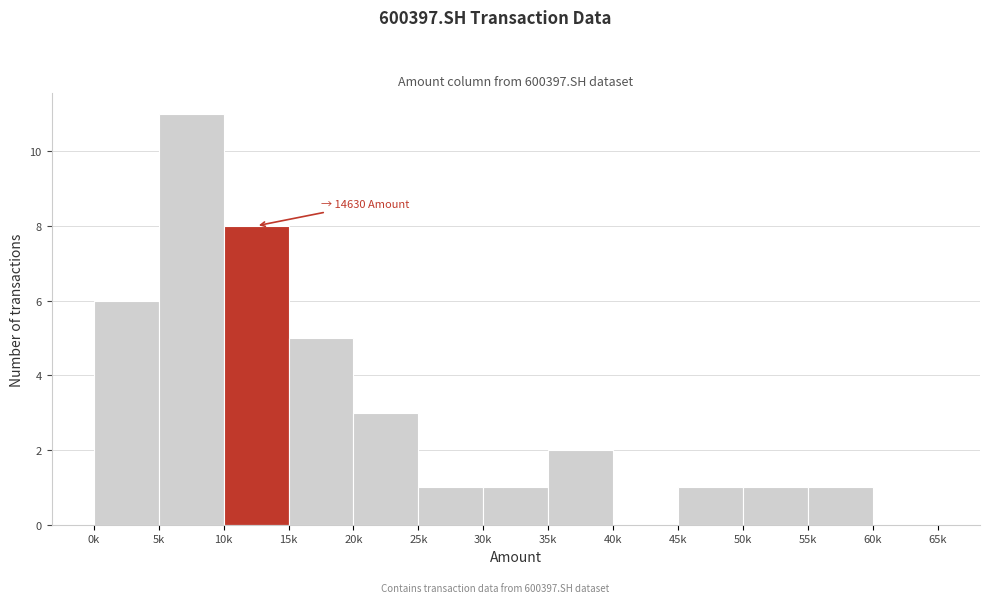

Reading left to right, what are all the values shown in this chart?

0k=6	5k=11	10k=8	15k=5	20k=3	25k=1	30k=1	35k=2	40k=0	45k=1	50k=1	55k=1	60k=0